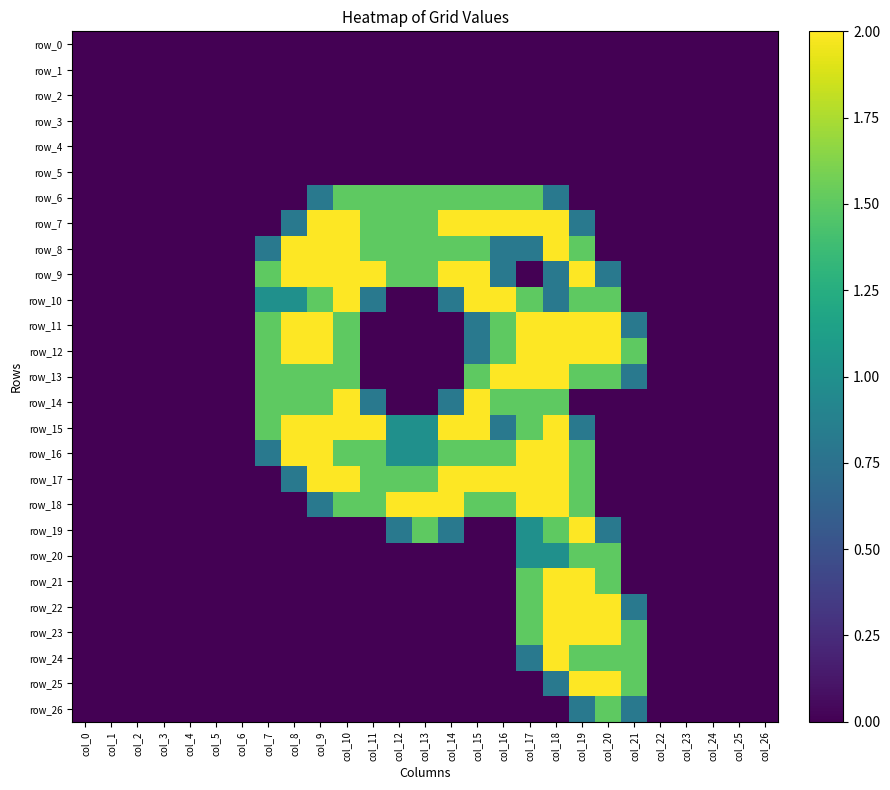

How many categories are shown in the chart?

27